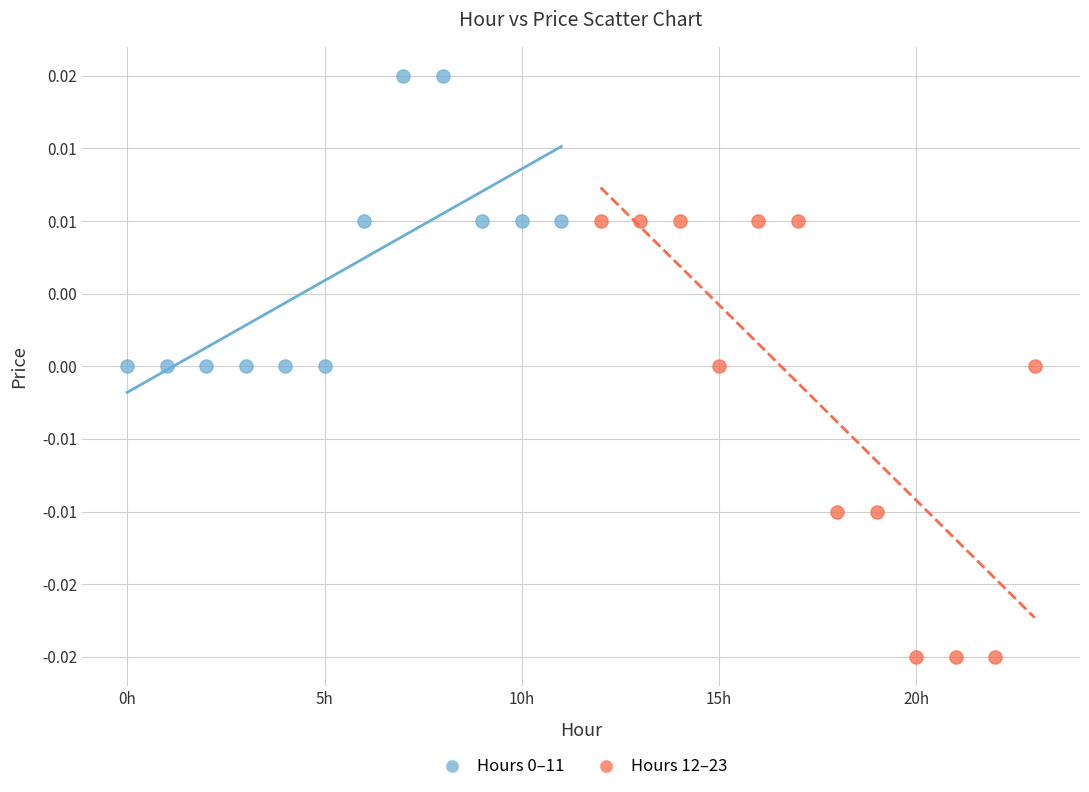

Which series contains the lowest Y value?

Hours 12–23